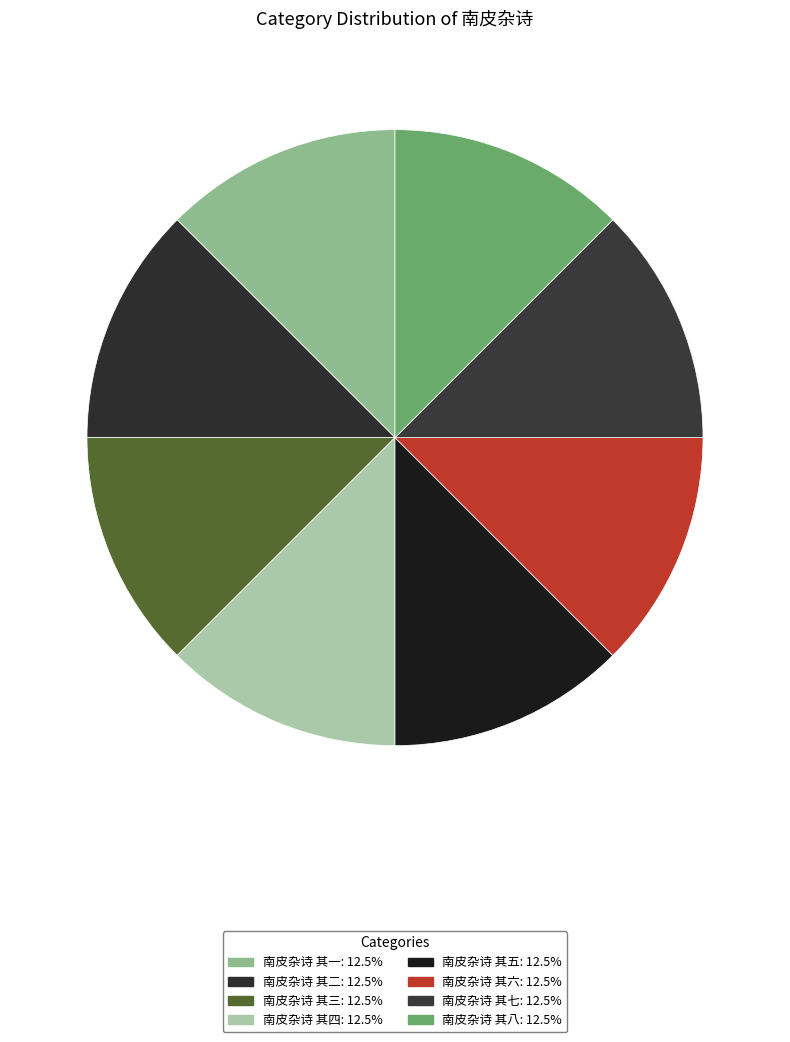

Combined, what portion of the pie is 南皮杂诗 其七 and 南皮杂诗 其六?

25.0%